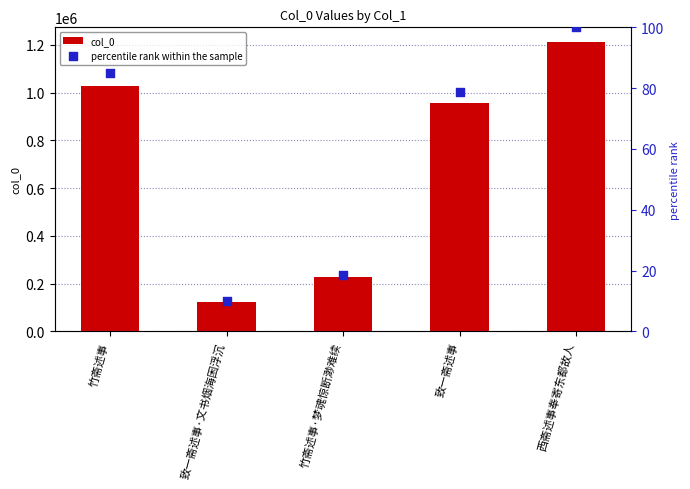

What is the total value across all series at 竹斋述事?

1029536.9